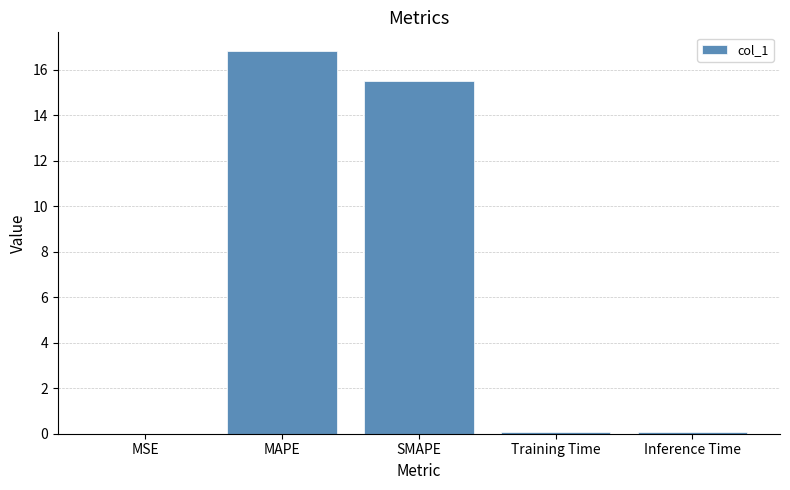

What is the sum of the values at MAPE and SMAPE?

32.3